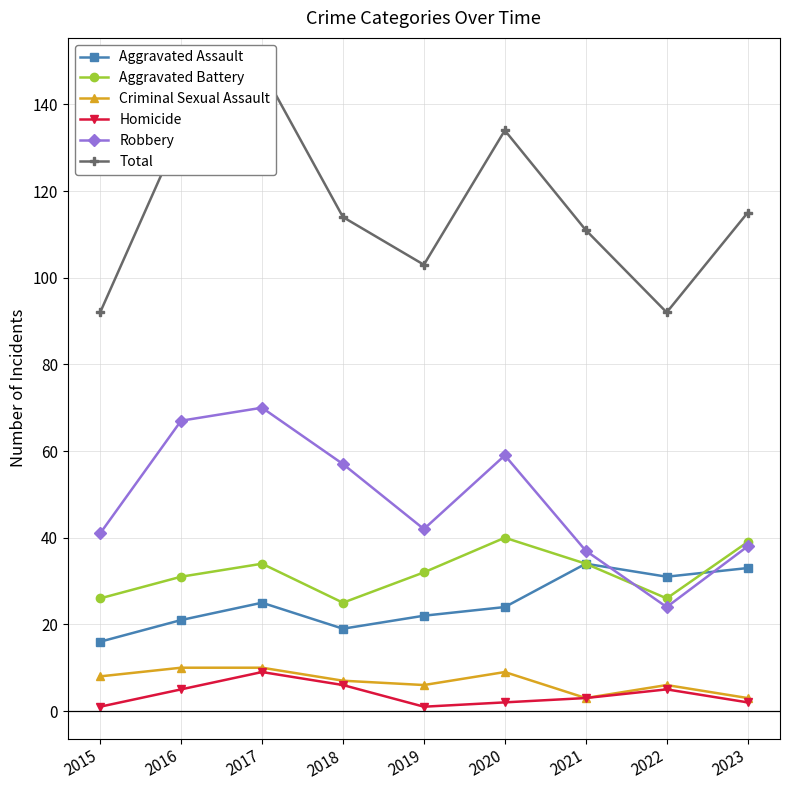

List the labels in order of Robbery value, largest first.

2017, 2016, 2020, 2018, 2019, 2015, 2023, 2021, 2022